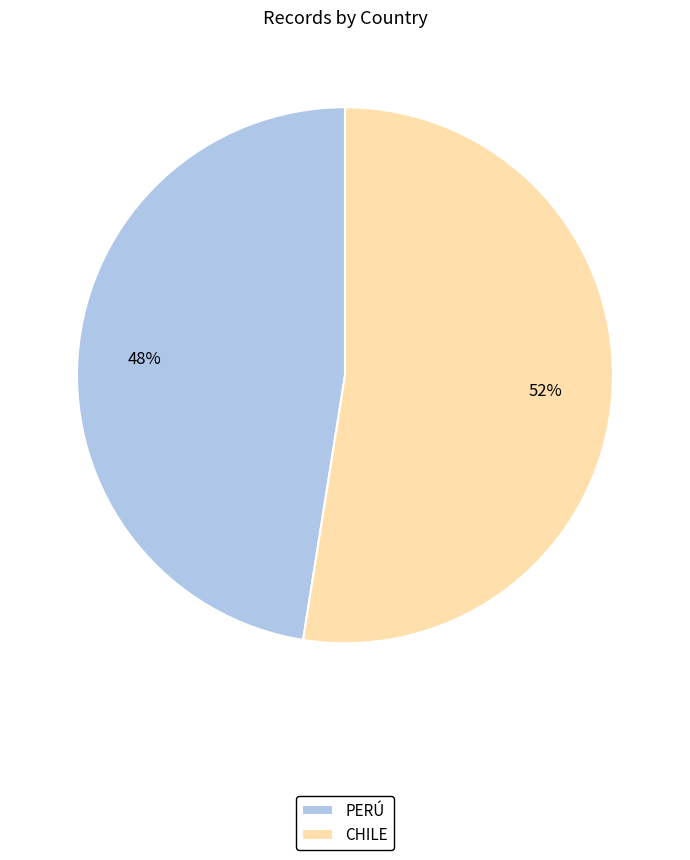

Rank the categories by value from lowest to highest.

PERÚ, CHILE